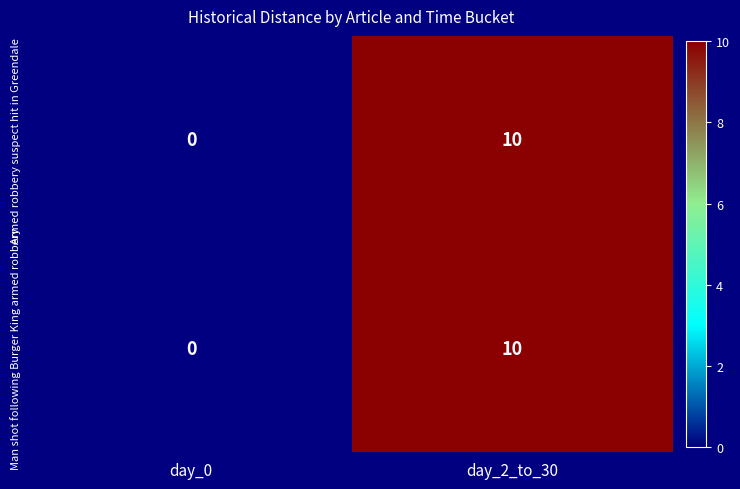

At how many categories does at least one series exceed 9?

1